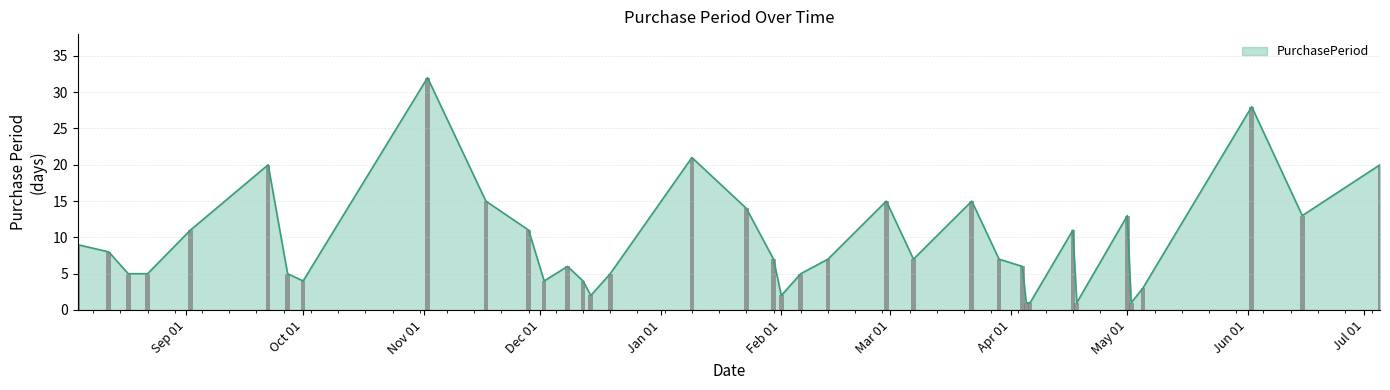

Is it true that the value at 2016-11-17 is 24?

False